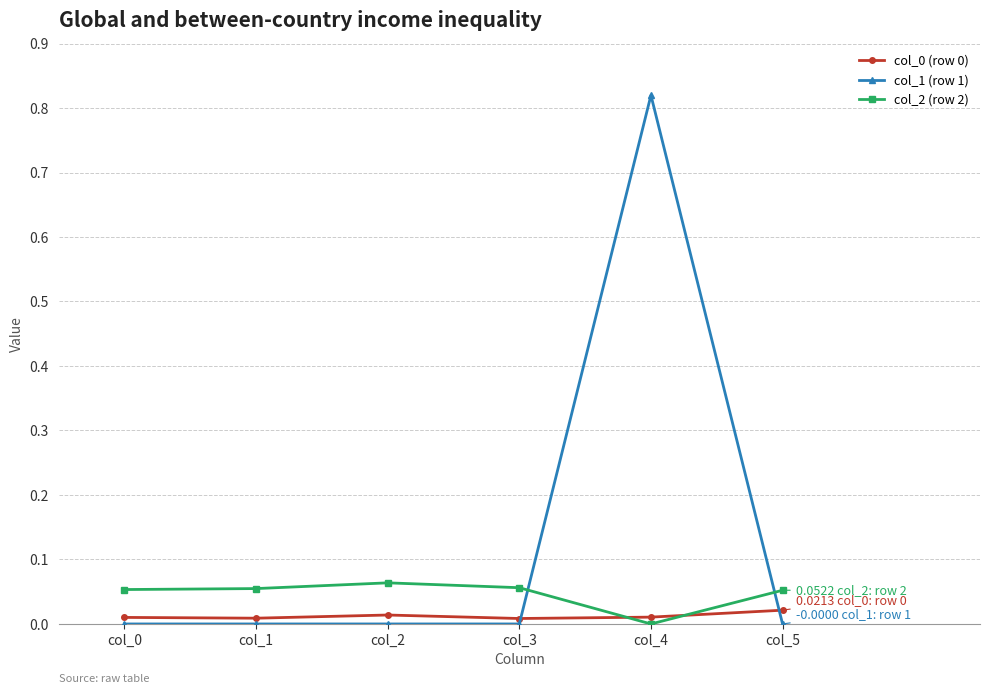

Which category has the highest value across all series?

col_4